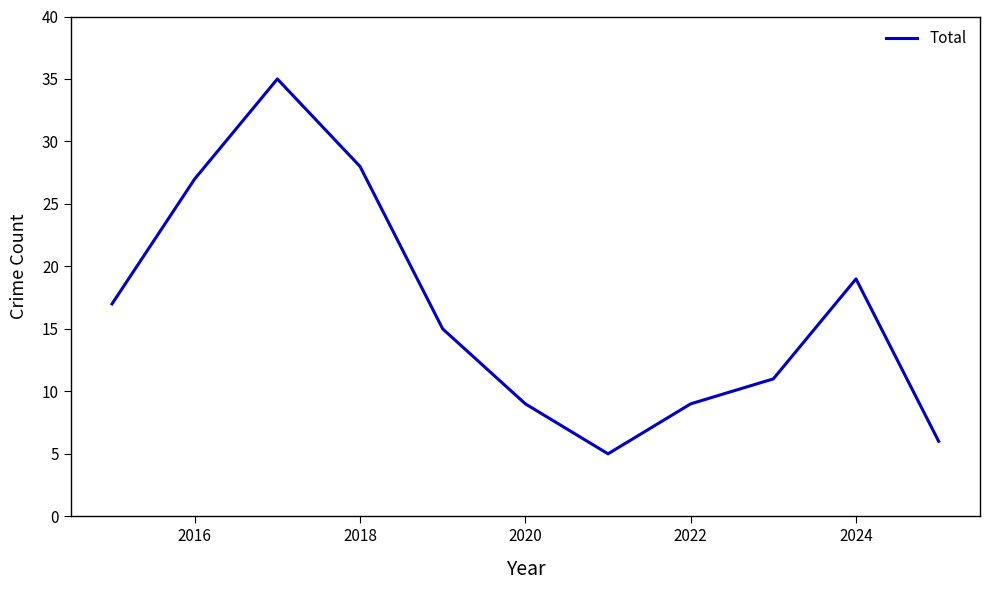

What is the difference between the maximum and minimum values?

30